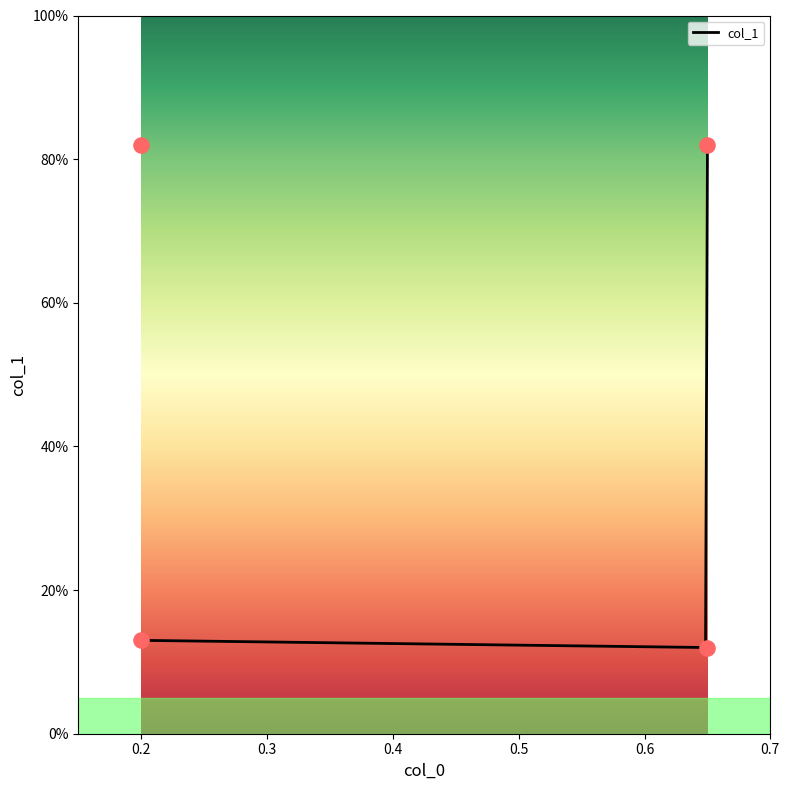

What is the change in value from 0.2 to 0.65?

-0.7